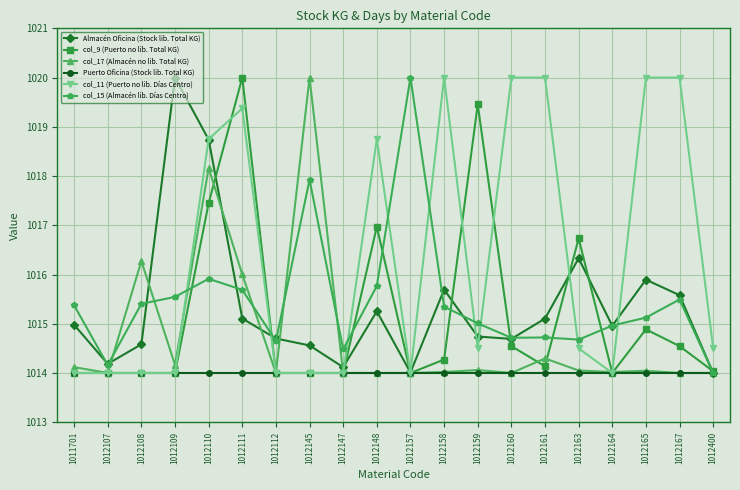

How many lines are shown in the chart?

6